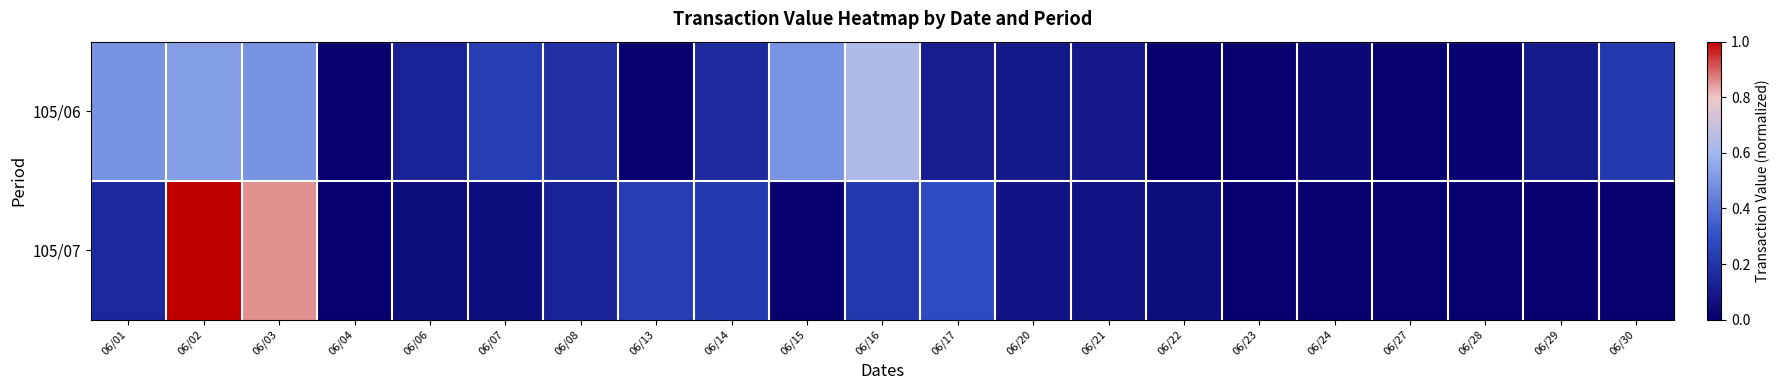

What is the spread (max minus min) of values at 06/02?

0.5